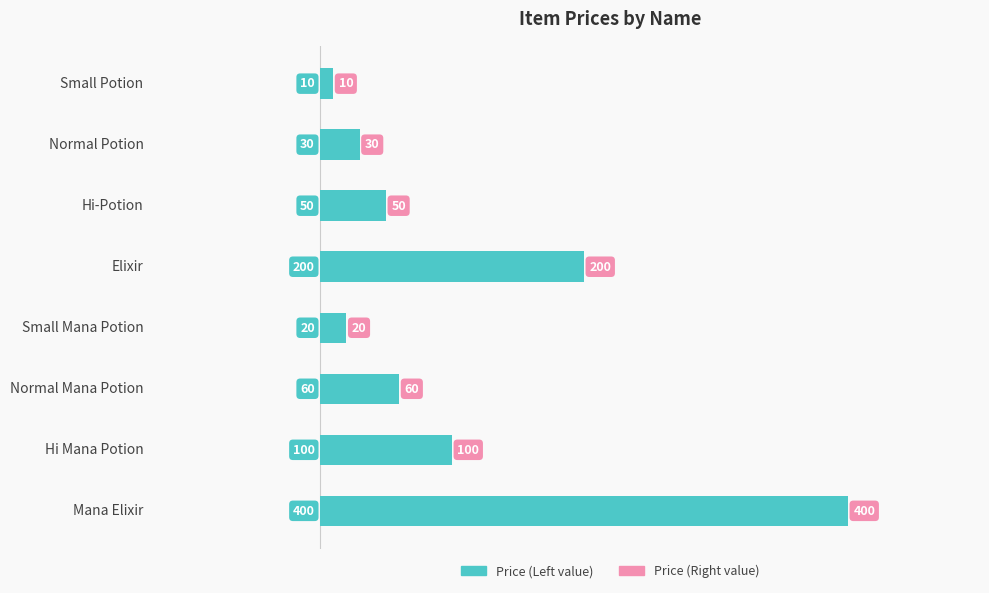

At which label is the value closest to 205?

Elixir